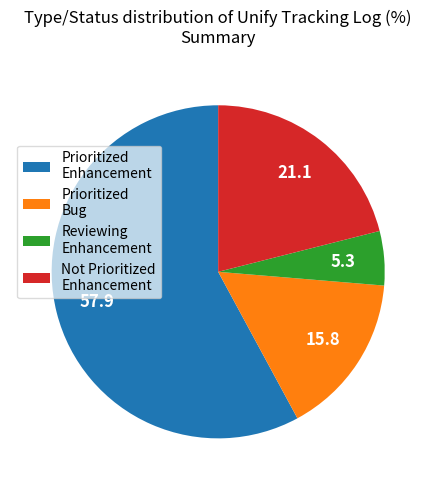

Between Reviewing Enhancement and Not Prioritized Enhancement, which is larger?

Not Prioritized Enhancement